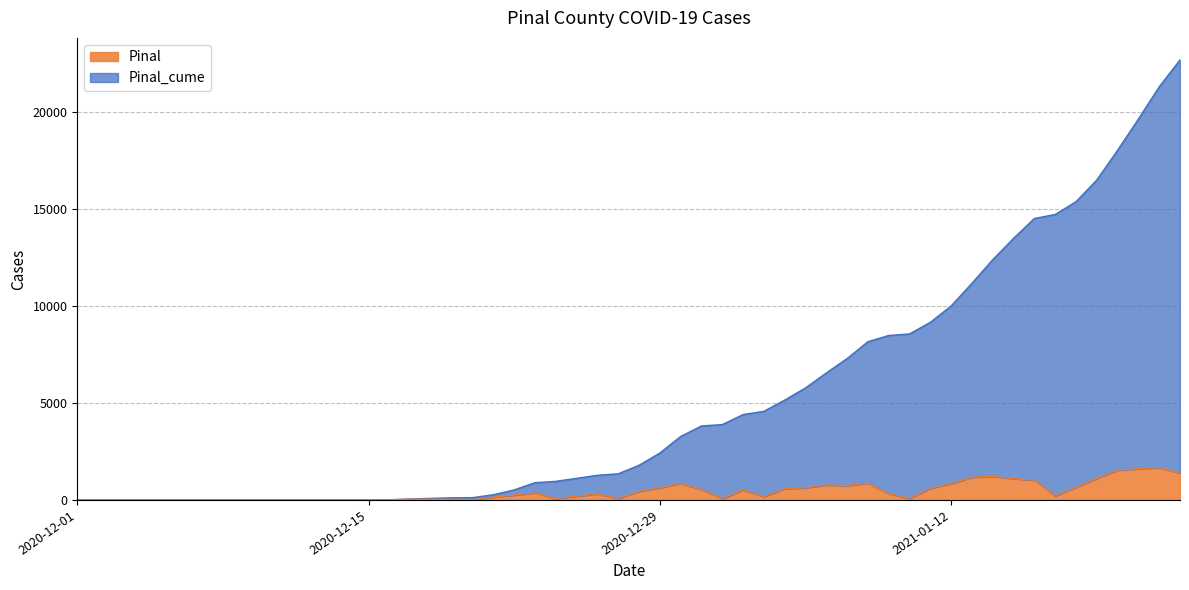

Rank the series by their maximum value, from highest to lowest.

Pinal_cume, Pinal